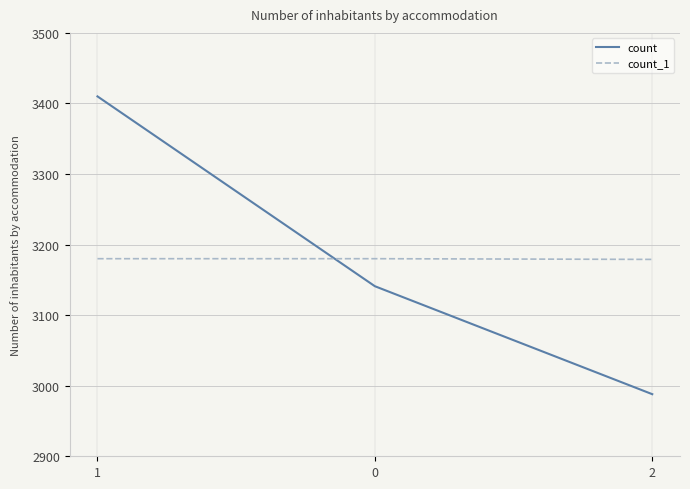

What is the total value across all series at 2?

6167